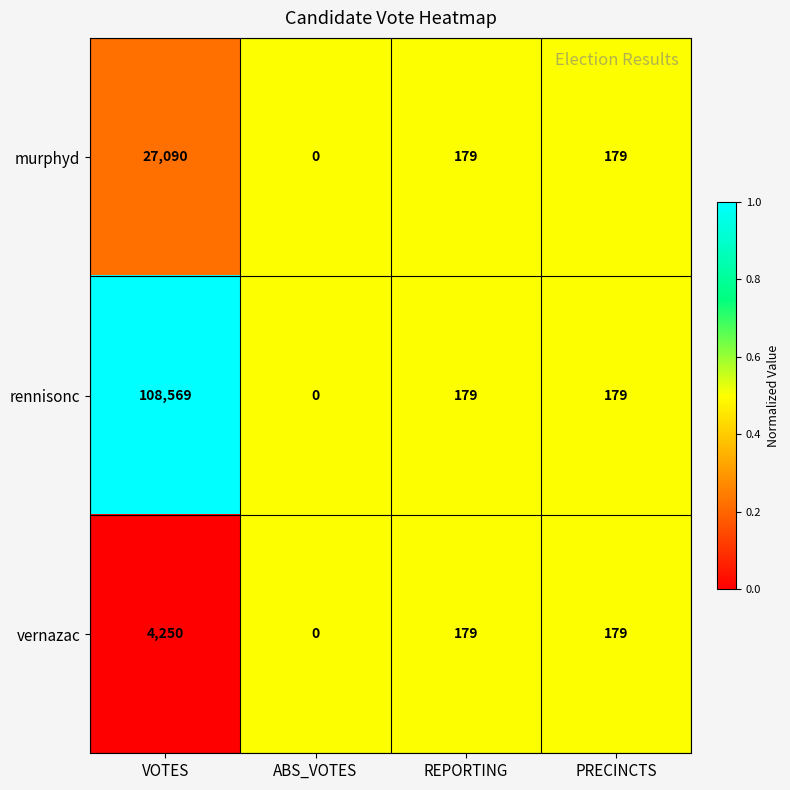

Which series has the largest total across all categories?

rennisonc